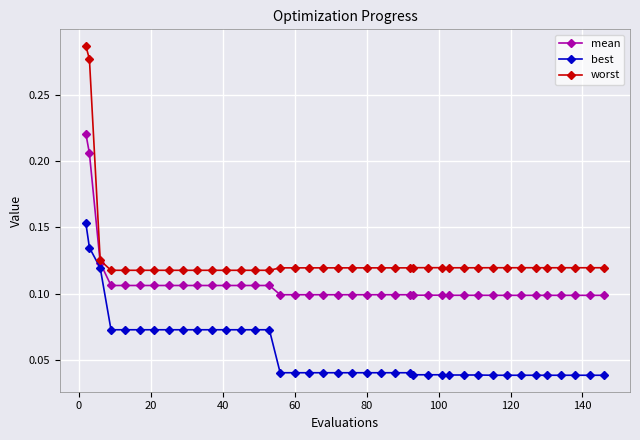

What are all the series names shown in the legend?

mean, best, worst